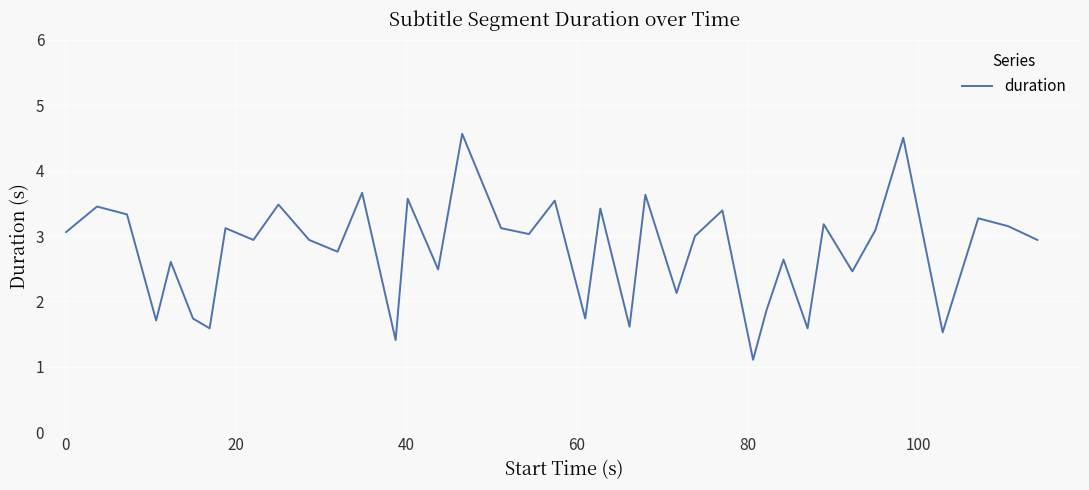

What is the minimum value shown in the chart?

1.1